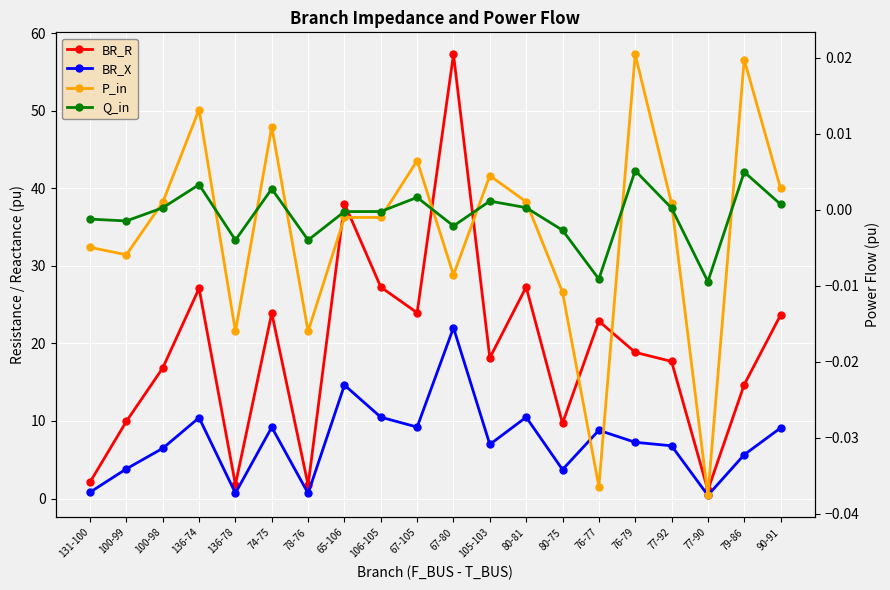

What is the label of the 8th point from the left?

65-106